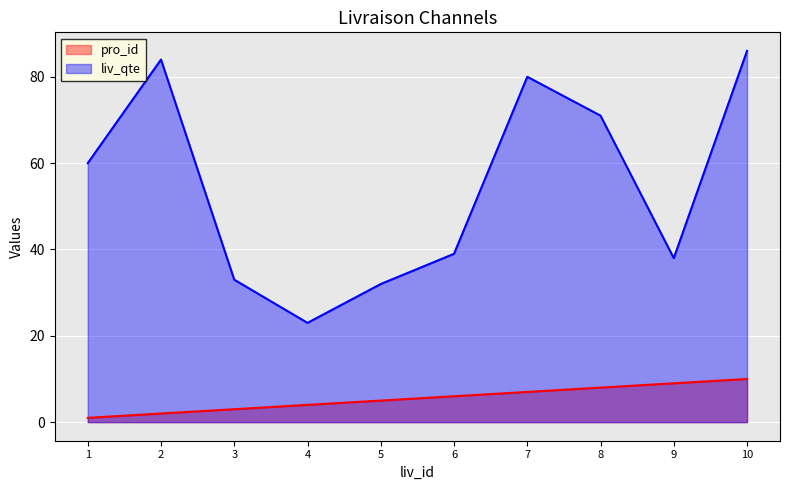

At which label is pro_id closest to 5?

5